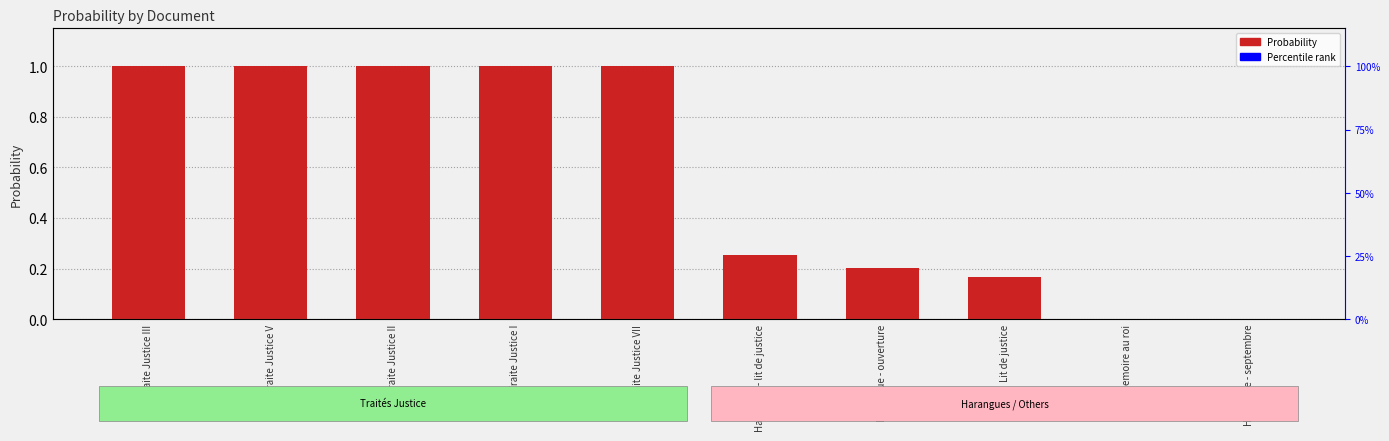

Does the chart contain stacked bars?

No